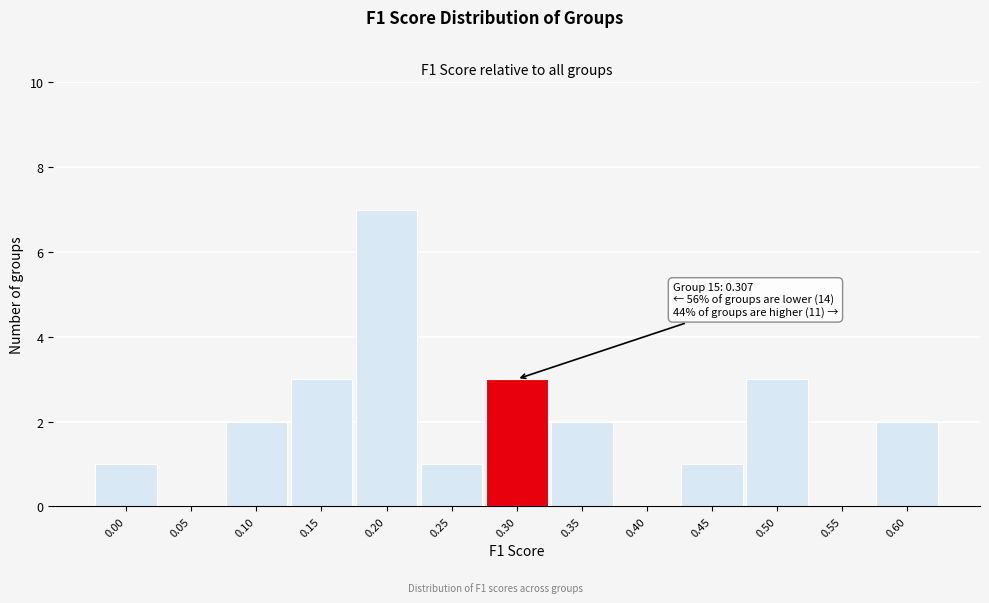

Reading left to right, transcribe all the data shown in this chart.

0.00=1	0.05=0	0.10=2	0.15=3	0.20=7	0.25=1	0.30=3	0.35=2	0.40=0	0.45=1	0.50=3	0.55=0	0.60=2